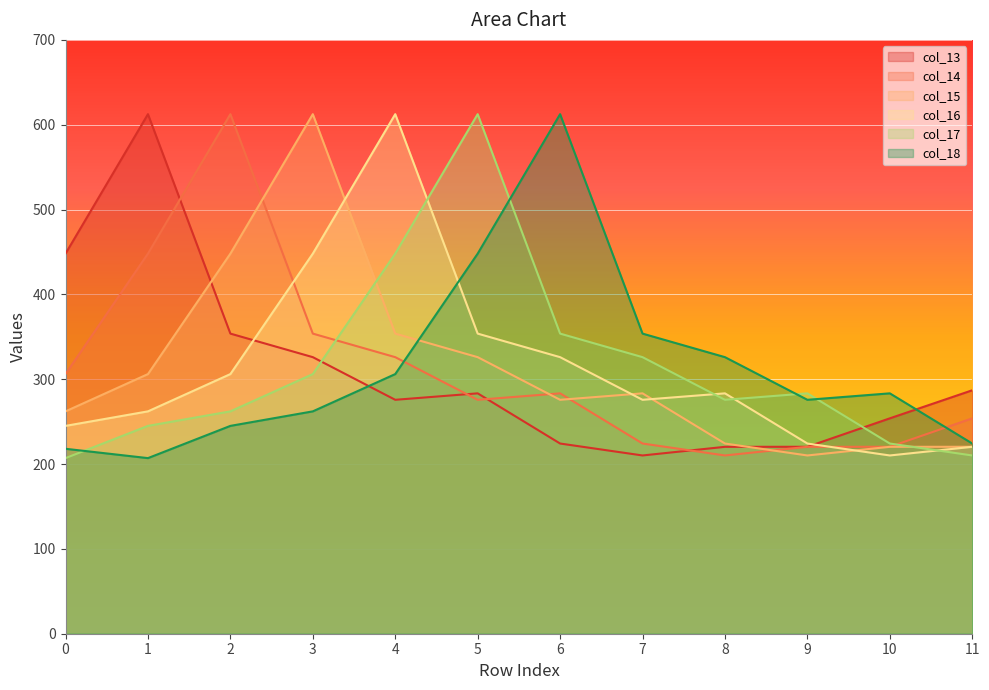

What is the sum of the col_18 values at 5 and 4?

754.1